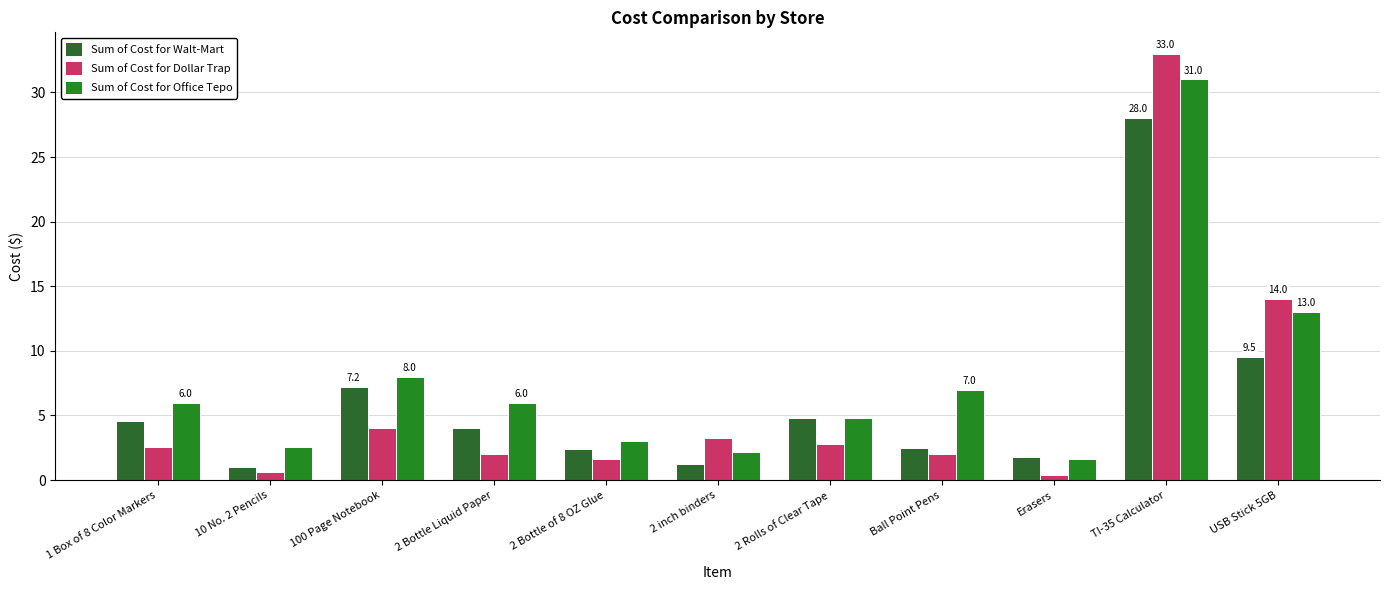

Which series has the largest total across all categories?

Sum of Cost for Office Tepo